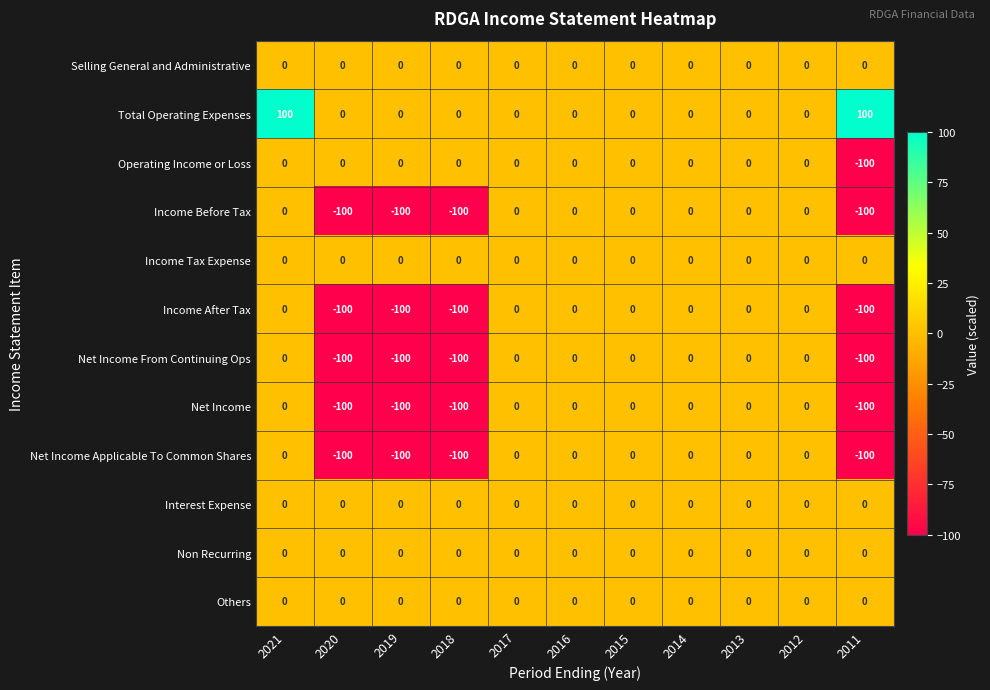

Is it true that Operating Income or Loss equals 0 at 2021?

True